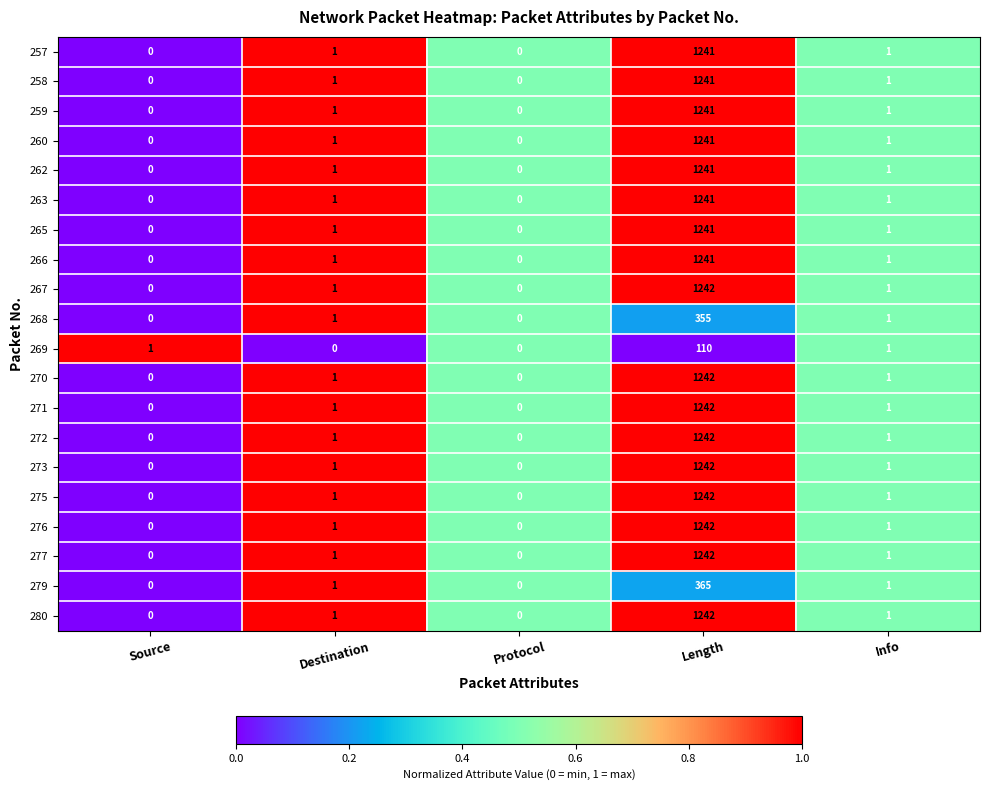

Which category has the highest value across all series?

Length